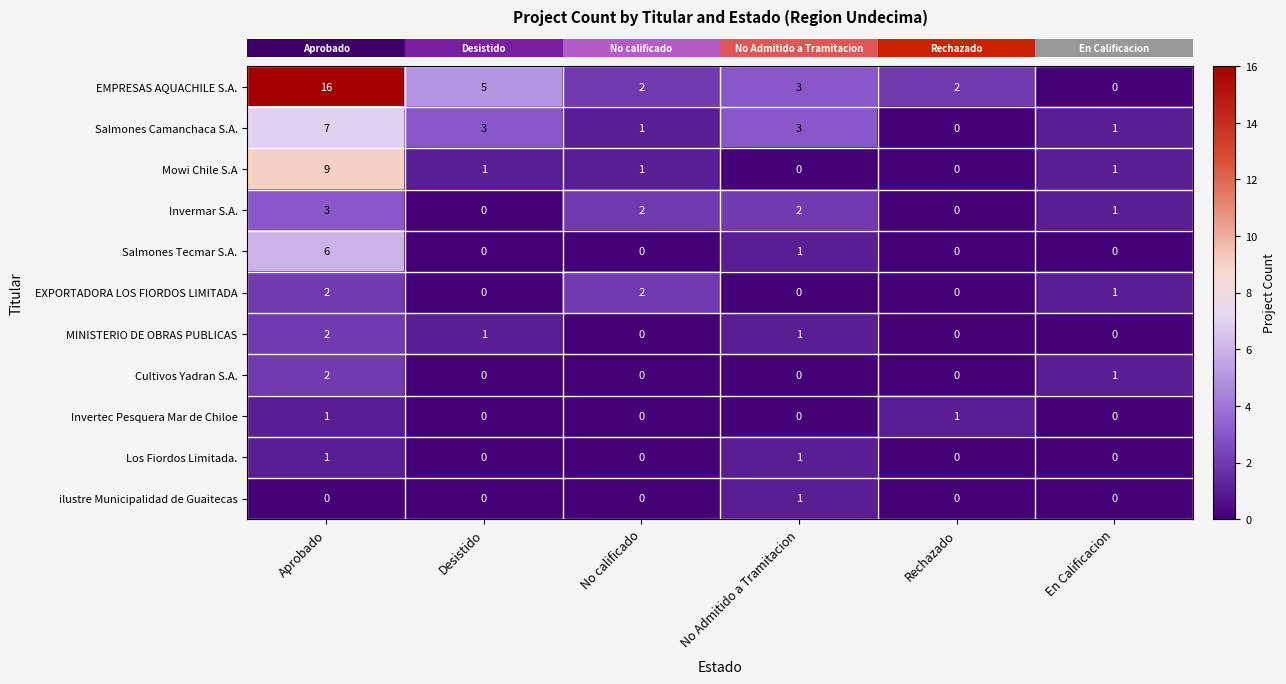

The value of ilustre Municipalidad de Guaitecas at En Calificacion is 0. True or false?

True